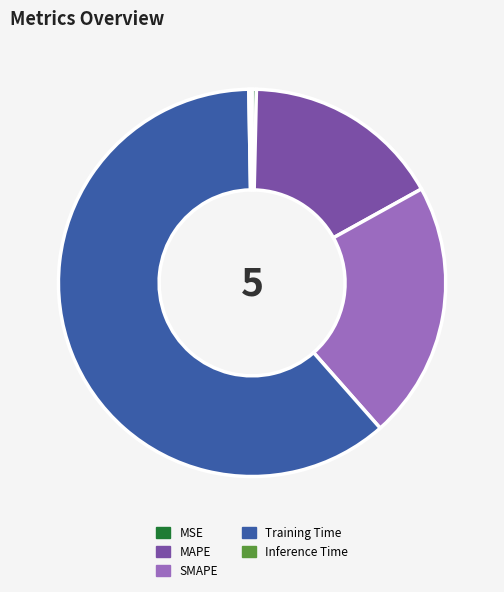

Which slice is the largest?

Training Time